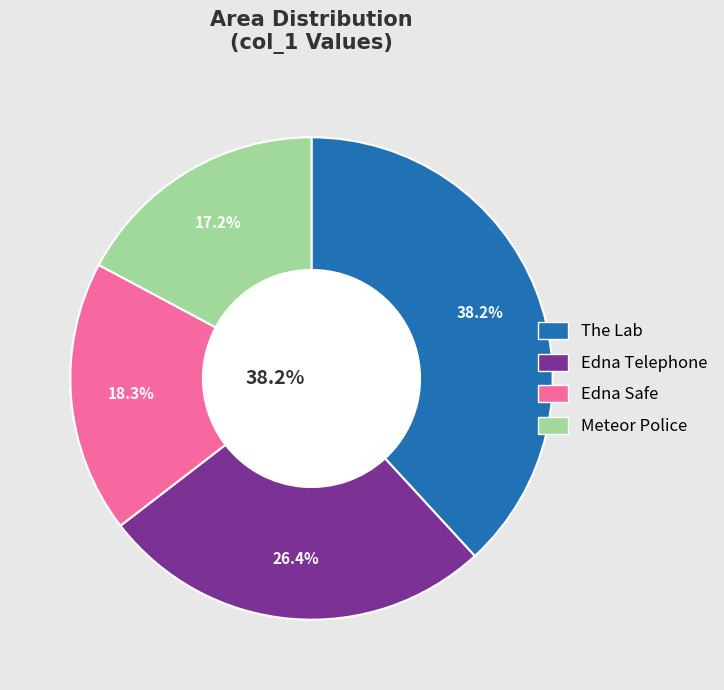

To the nearest percent, what is the difference between the largest and smallest slice percentages?

21%